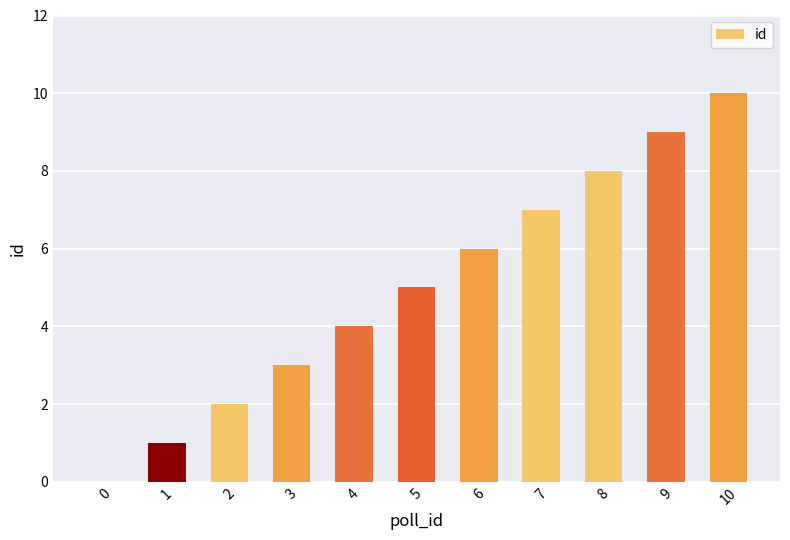

Which has a higher value, 0 or 3?

3